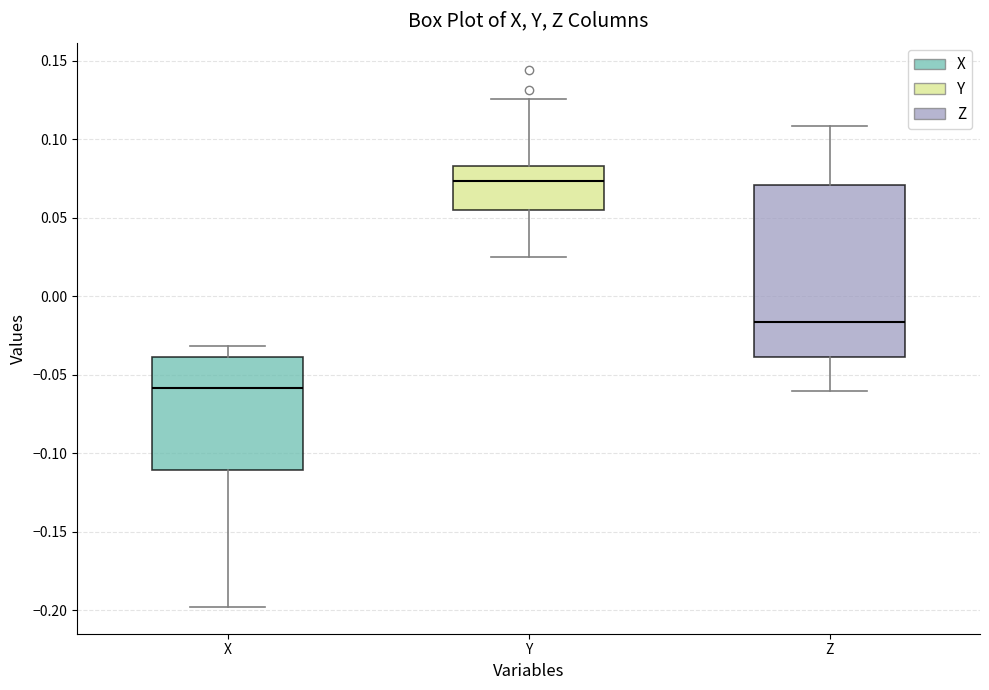

Reading left to right, read every box against the y-axis: the position of its median line, the range the box covers, and the ends of its whiskers. The values are not printed on the chart, so give them approximately, as read against the axis.

X: median -0.060, box -0.110 to -0.040, whiskers -0.200 to -0.030
Y: median 0.075, box 0.055 to 0.085, whiskers 0.025 to 0.125
Z: median -0.015, box -0.040 to 0.070, whiskers -0.060 to 0.110